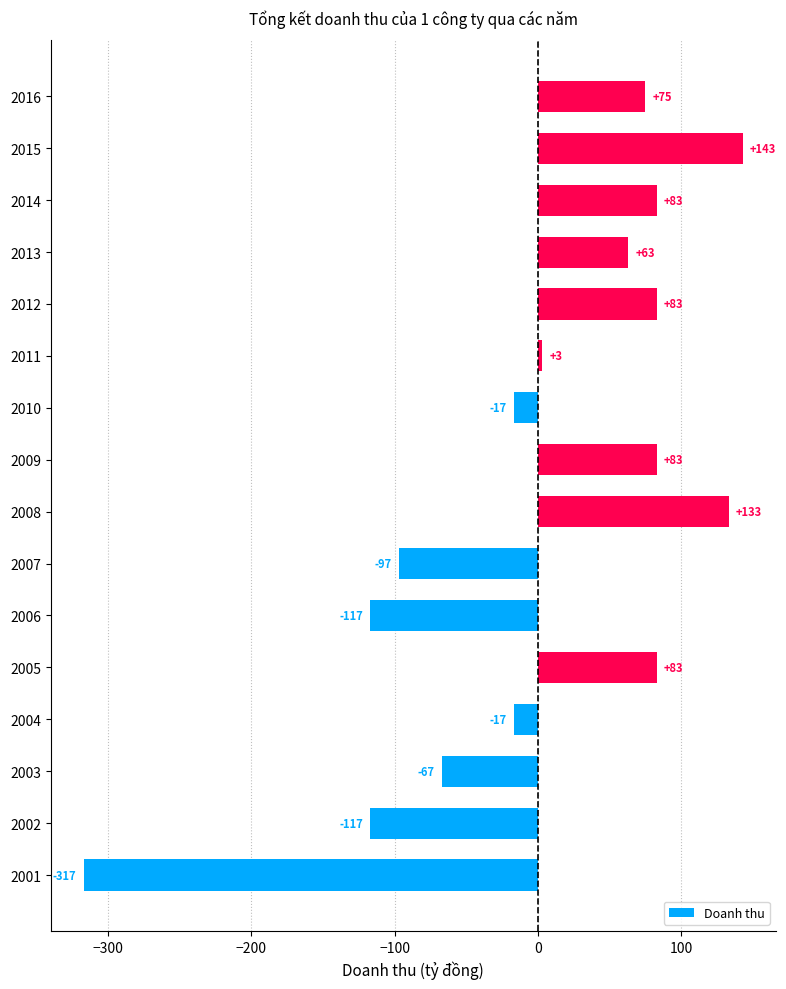

What is the minimum value shown in the chart?

-317